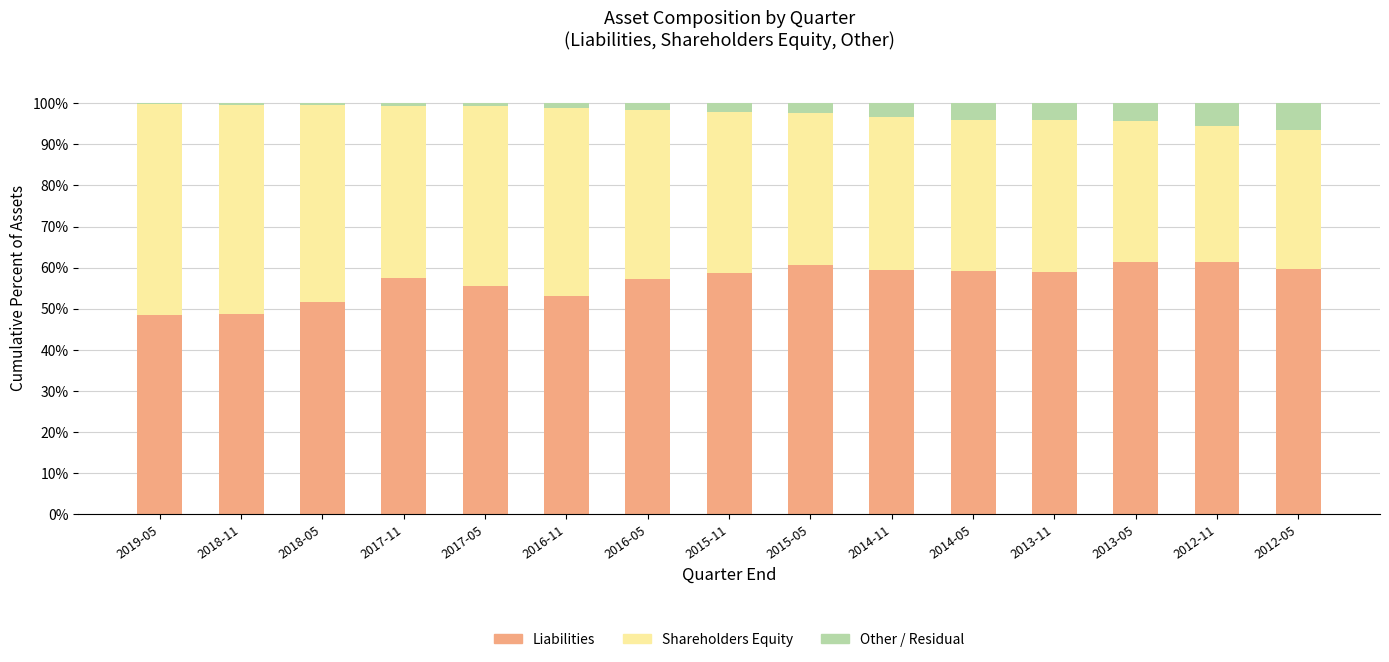

What is the sum of all Liabilities values?

851.4